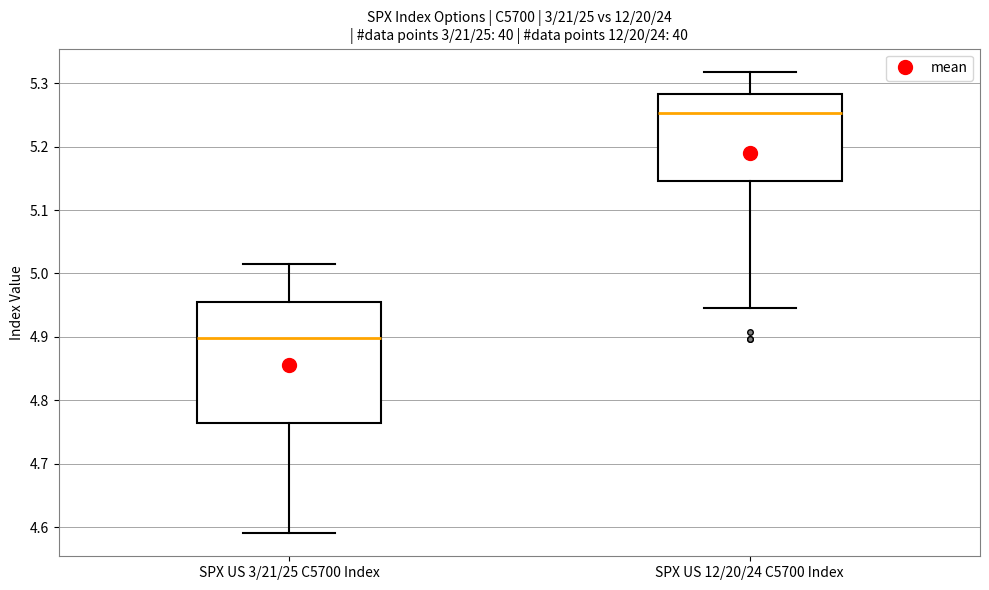

Where is the upper edge of the box for SPX US 3/21/25 C5700 Index on the y-axis? The values are not printed on the chart, so give them approximately, as read against the axis.

4.95